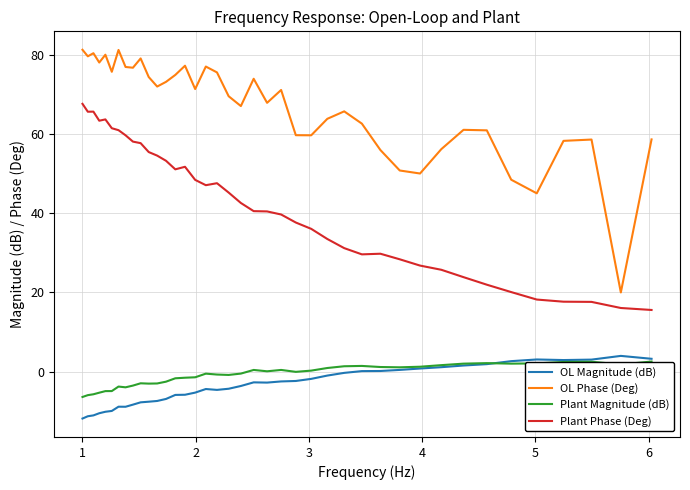

Which series has the widest spread of values?

OL Phase (Deg)